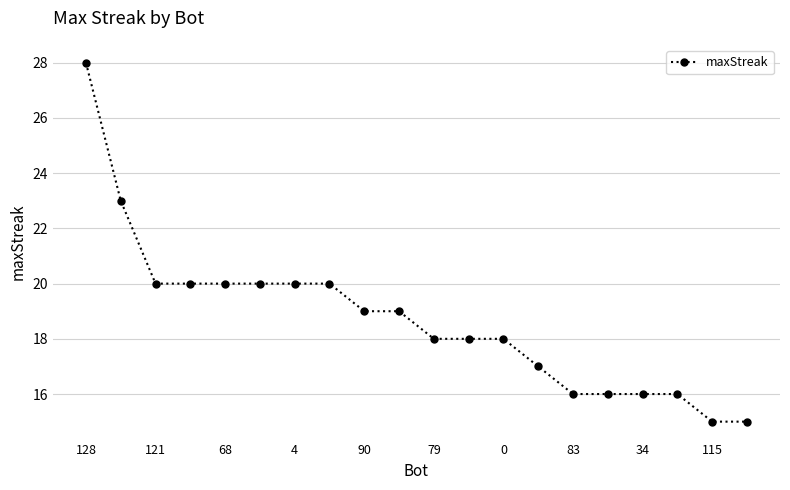

What is the smallest value displayed?

15